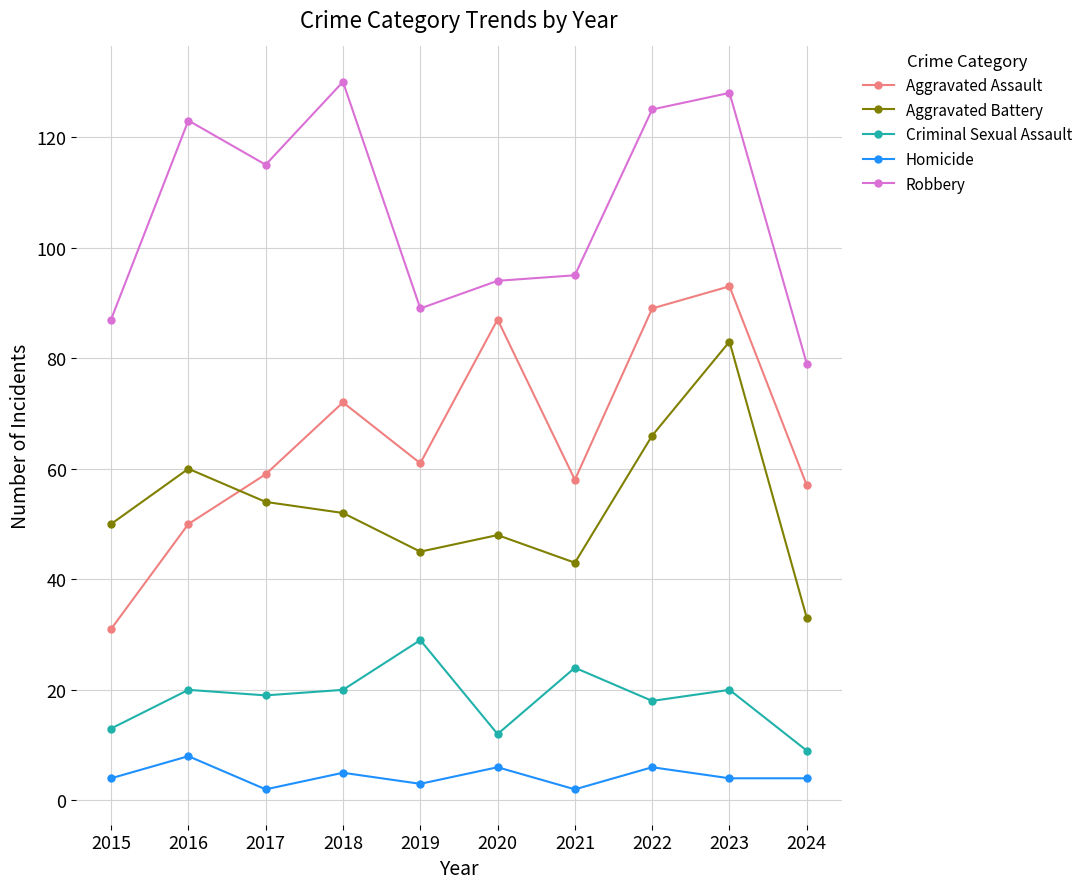

True or false: Criminal Sexual Assault and Homicide intersect in this chart.

False